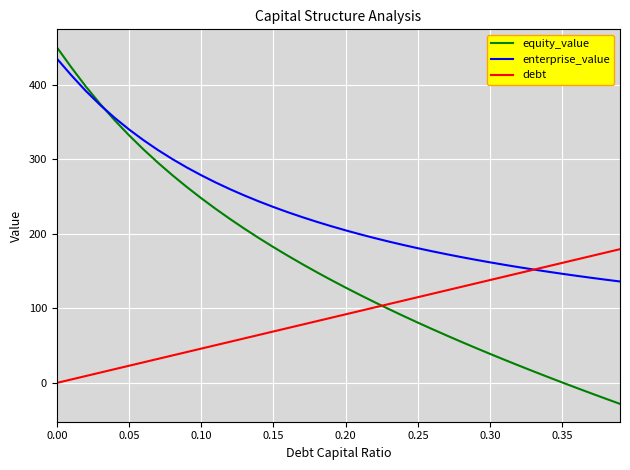

Which series ends up on top after the final intersection of equity_value and debt?

debt